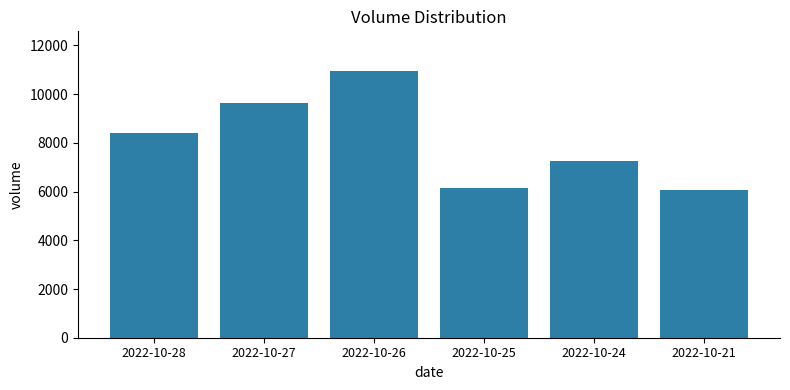

At which category does the chart reach its peak across all series?

2022-10-26